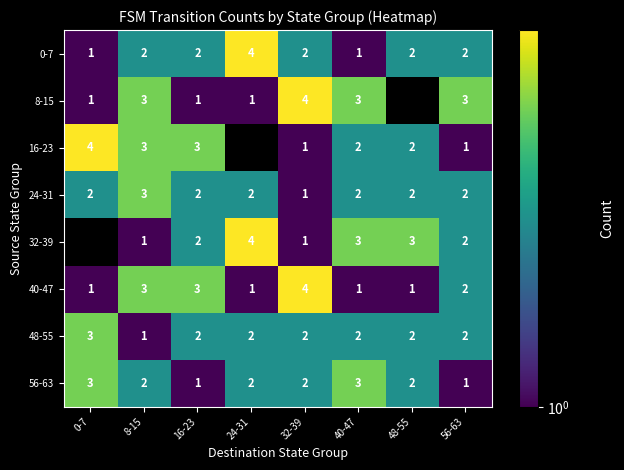

What is the sum of all 40-47 values?

16